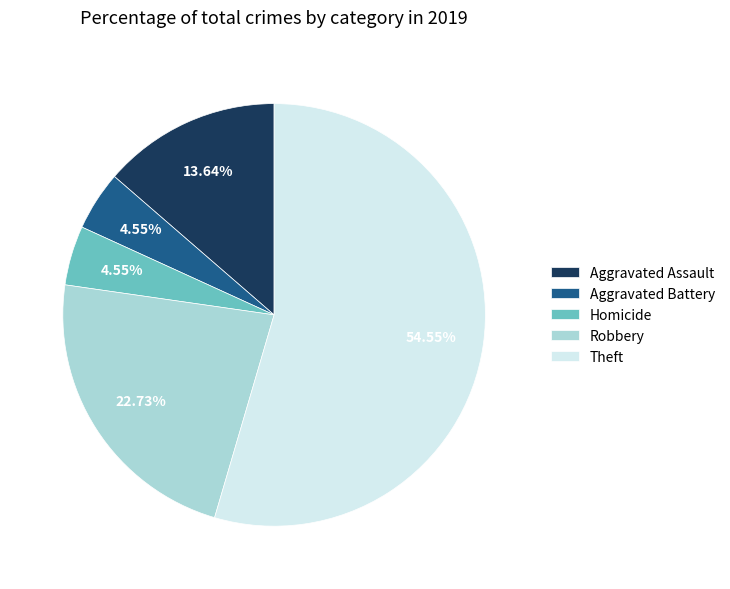

To the nearest percent, what is the difference between the largest and smallest slice percentages?

50%